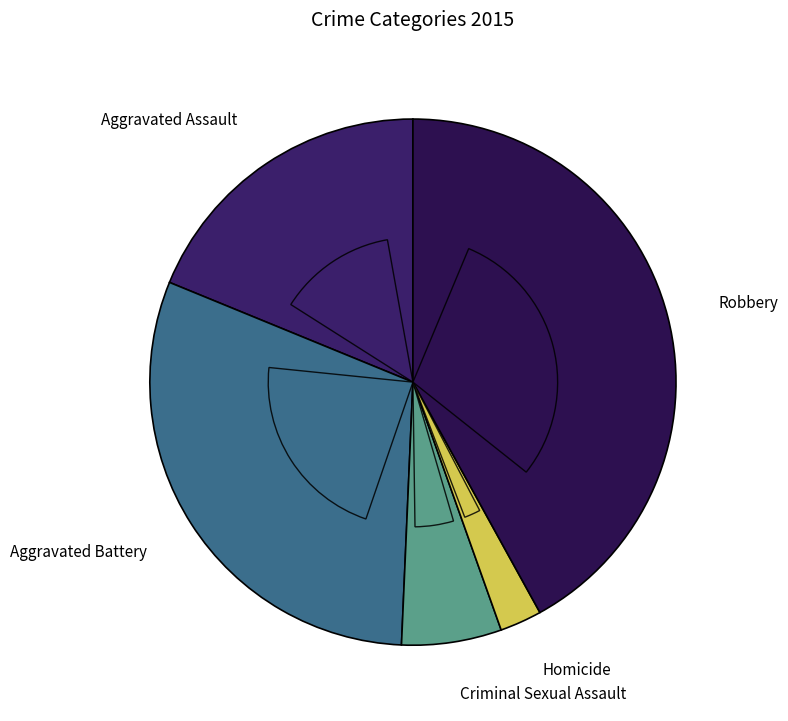

What is the smallest slice in the pie chart?

Homicide